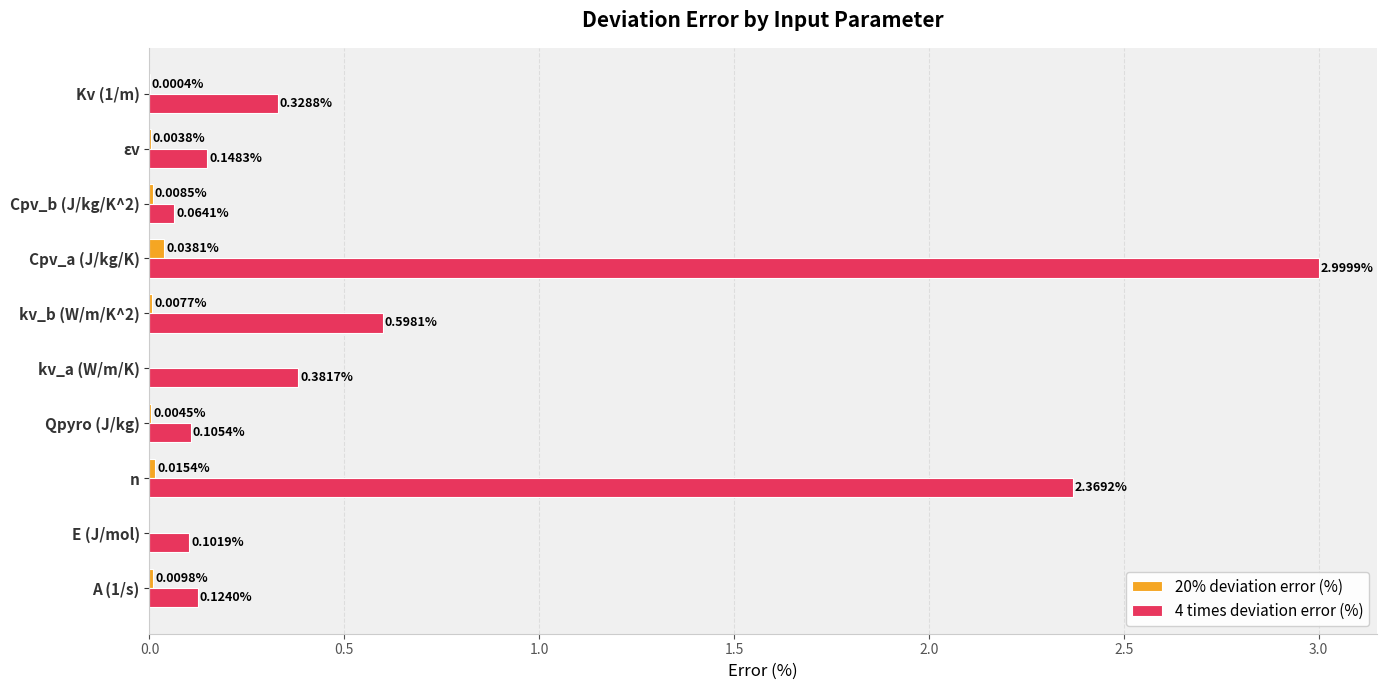

What are all the series names shown in the legend?

20% deviation error (%), 4 times deviation error (%)